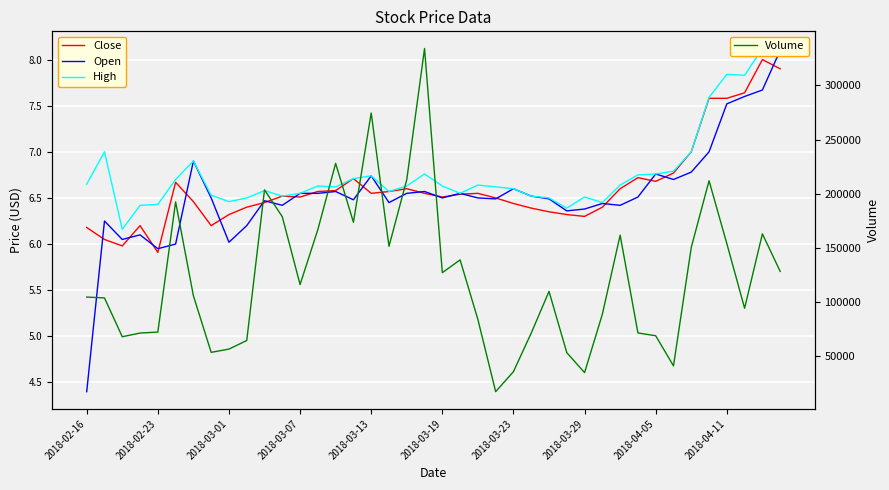

Is this an area chart (filled region under the line)?

No